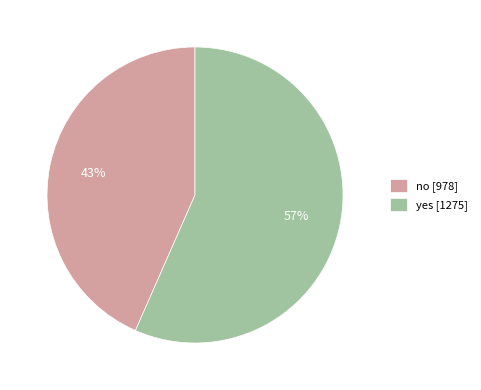

Which slice represents more than half of the pie?

yes